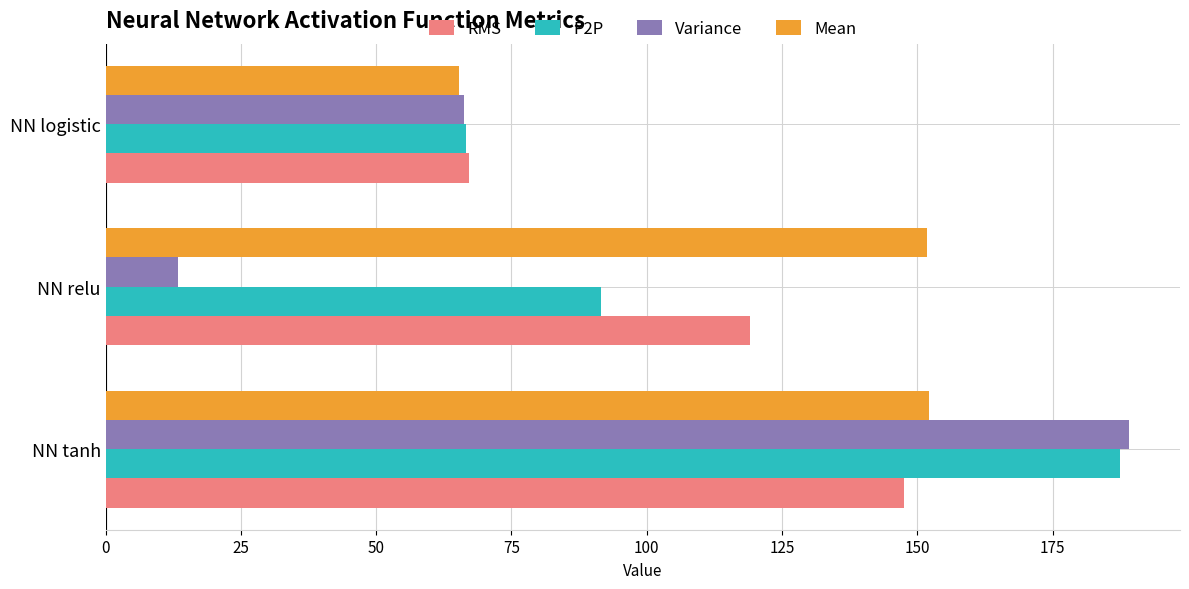

Which series changed the most between NN relu and NN logistic?

Mean